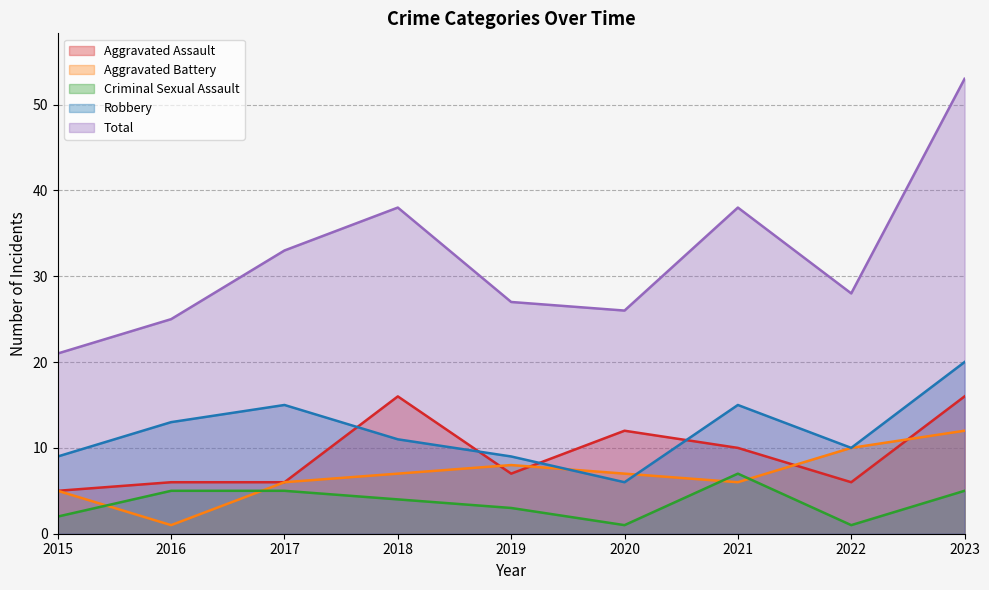

The Robbery series shows 10 at 2022. True or false?

True